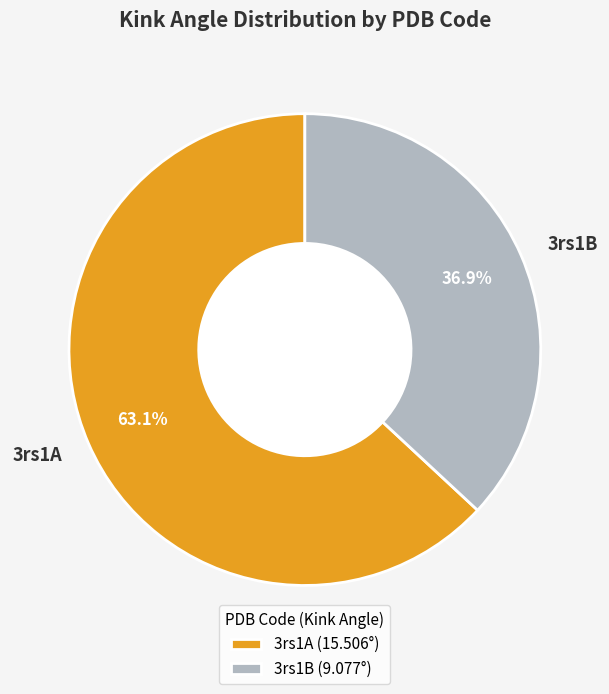

To the nearest percent, what portion does 3rs1A represent?

63%